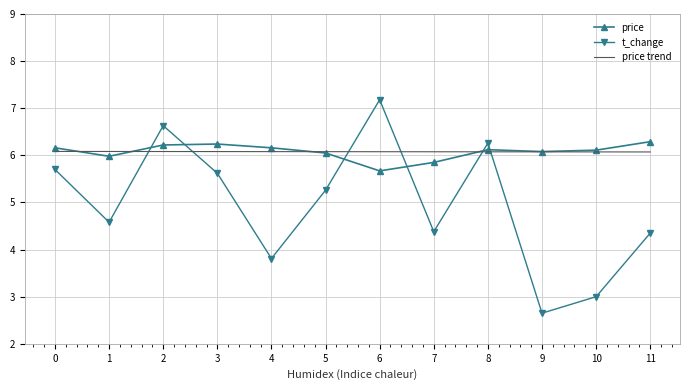

What is the total value across all series at 9?

14.8